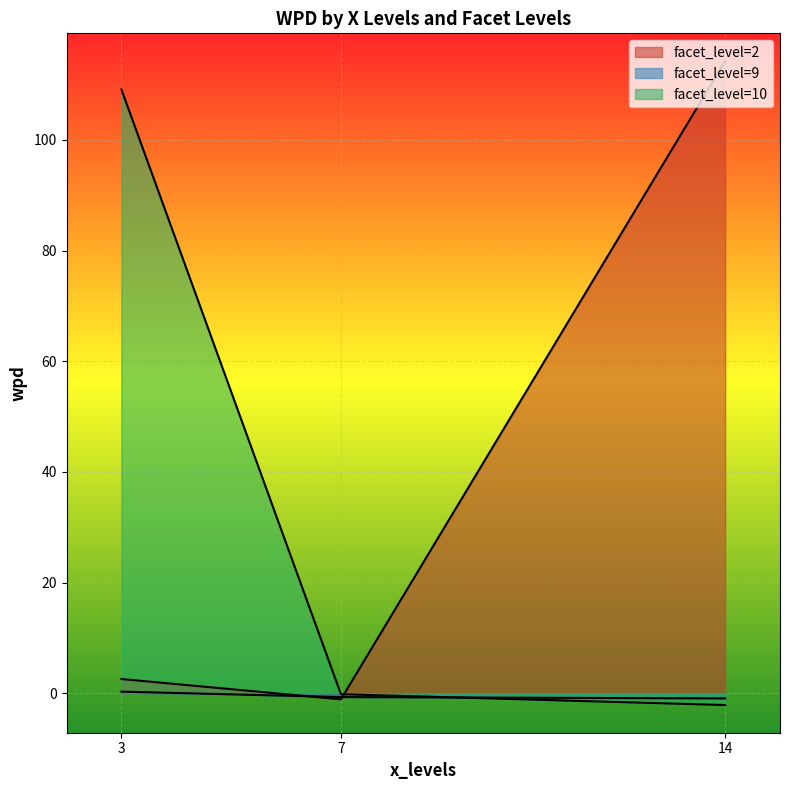

How many lines are shown in the chart?

3